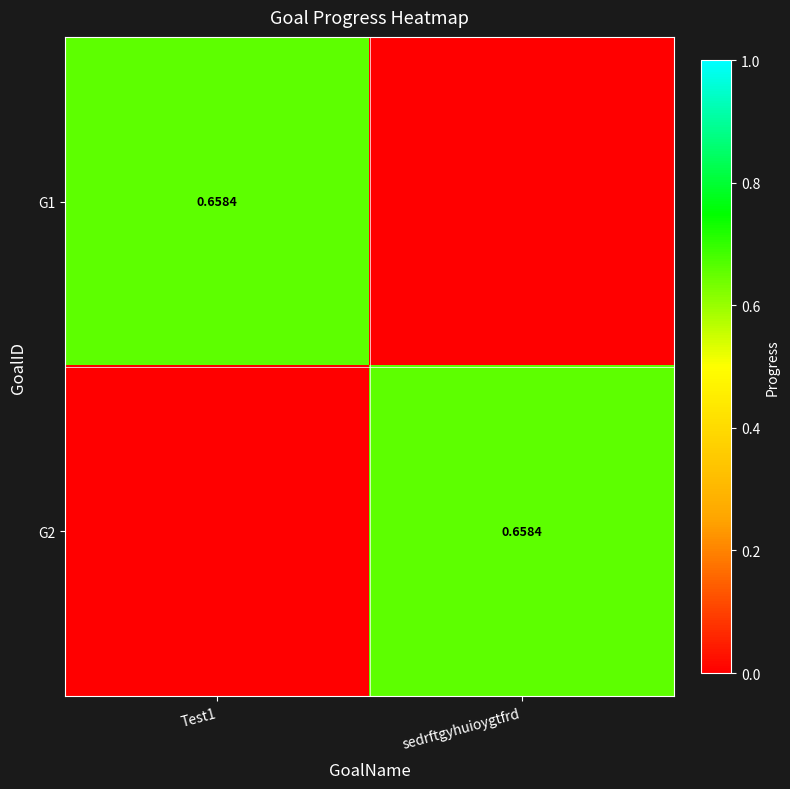

Rank the categories by G2 value from highest to lowest.

sedrftgyhuioygtfrd, Test1